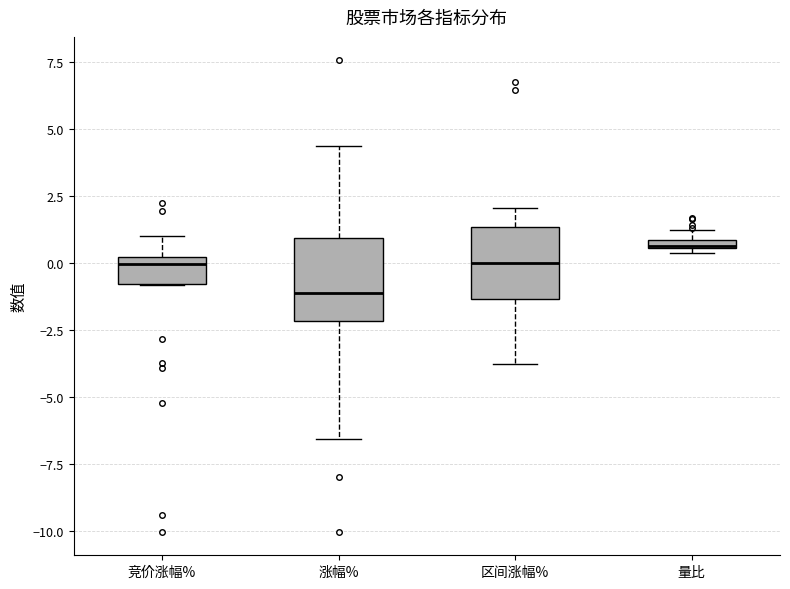

Where is the upper edge of the box for 竞价涨幅% on the y-axis? The values are not printed on the chart, so give them approximately, as read against the axis.

0.0